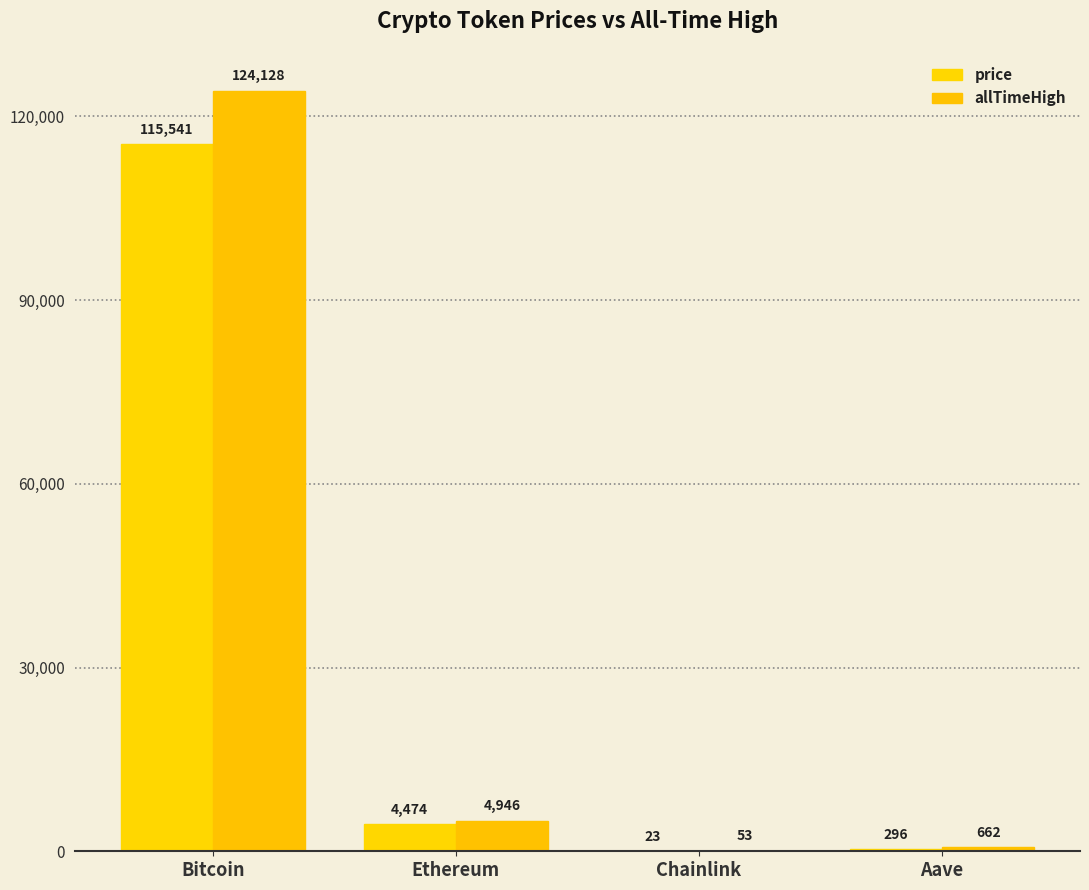

What is the sum of the price values at Ethereum and Bitcoin?

120015.3